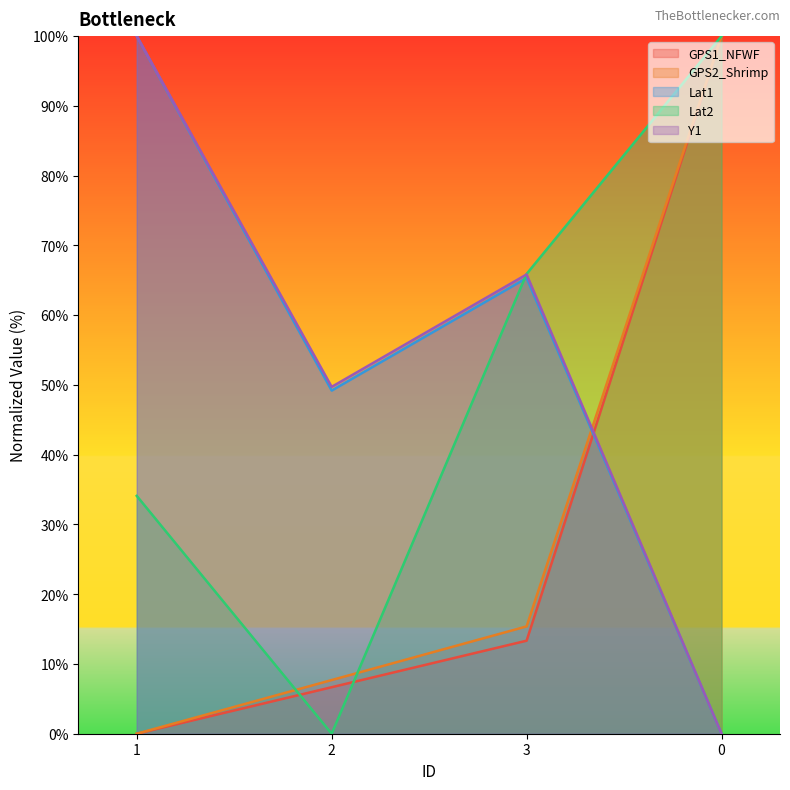

What is the total value across all series at 1?

234.1